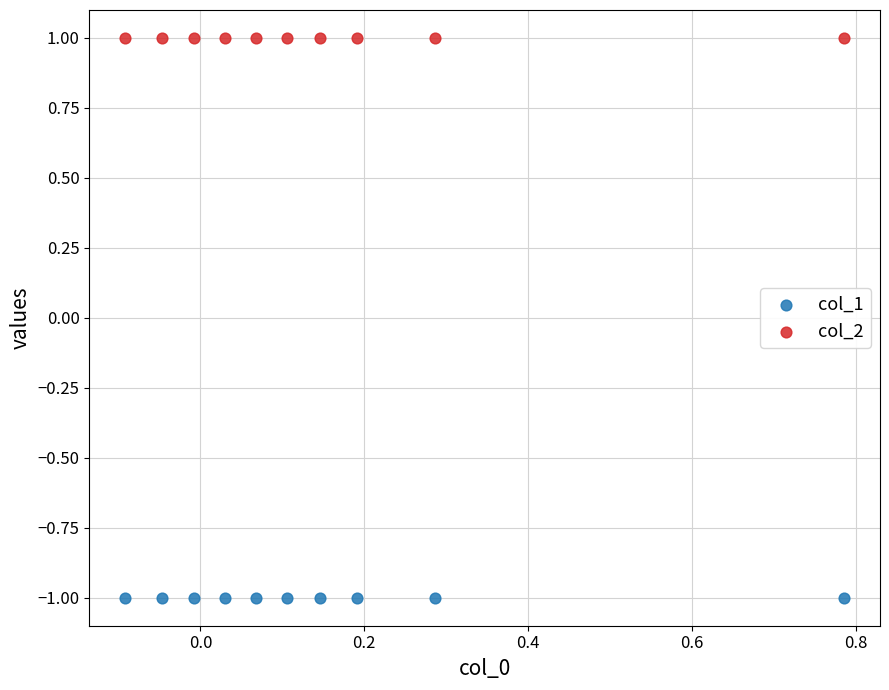

Which series reaches the minimum Y coordinate?

col_1